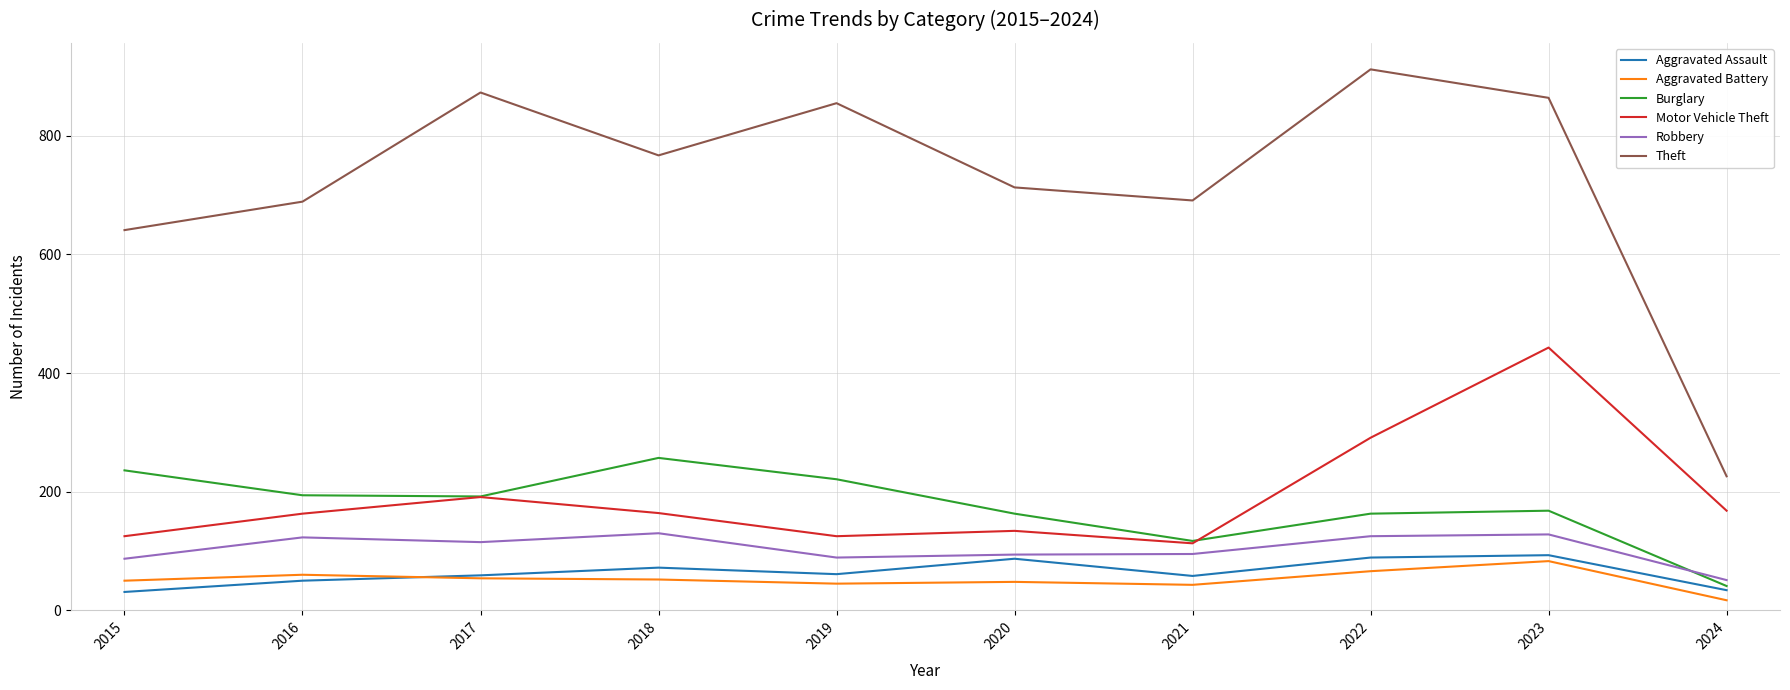

Which series has the largest range (max minus min)?

Theft